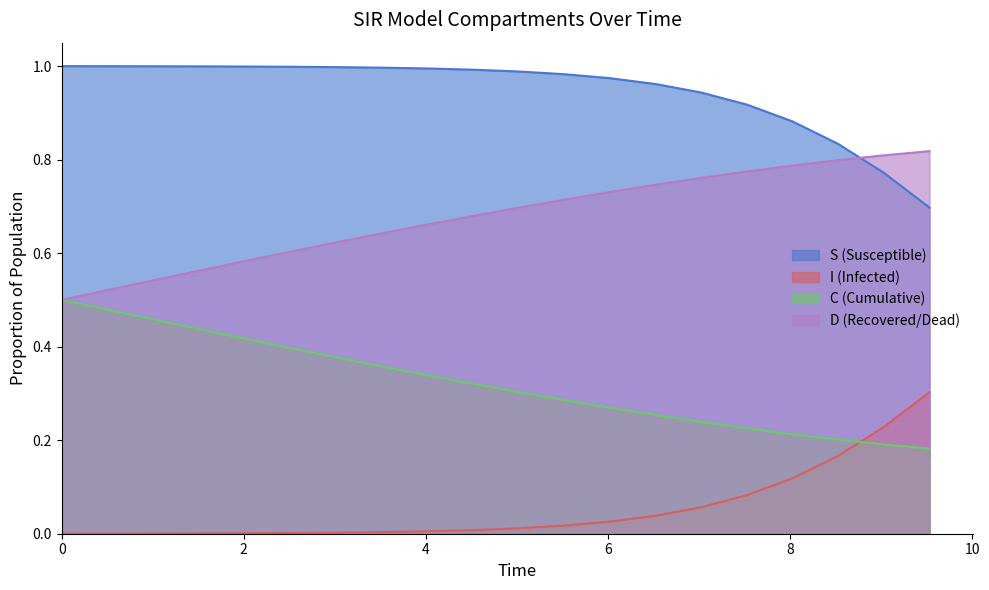

True or false: D and I intersect in this chart.

False